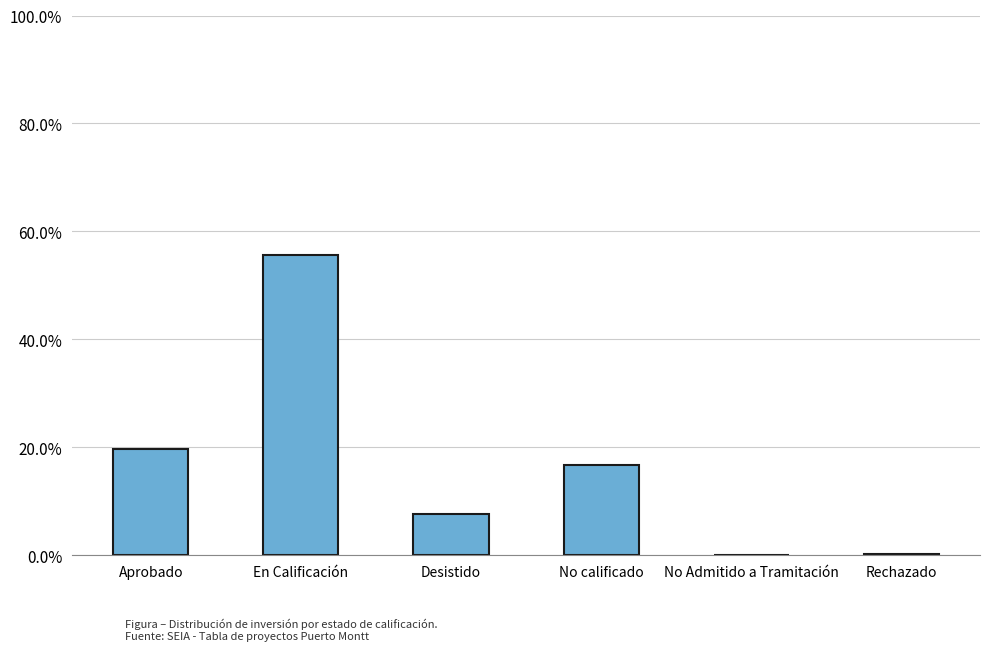

How many series are shown in this chart?

1